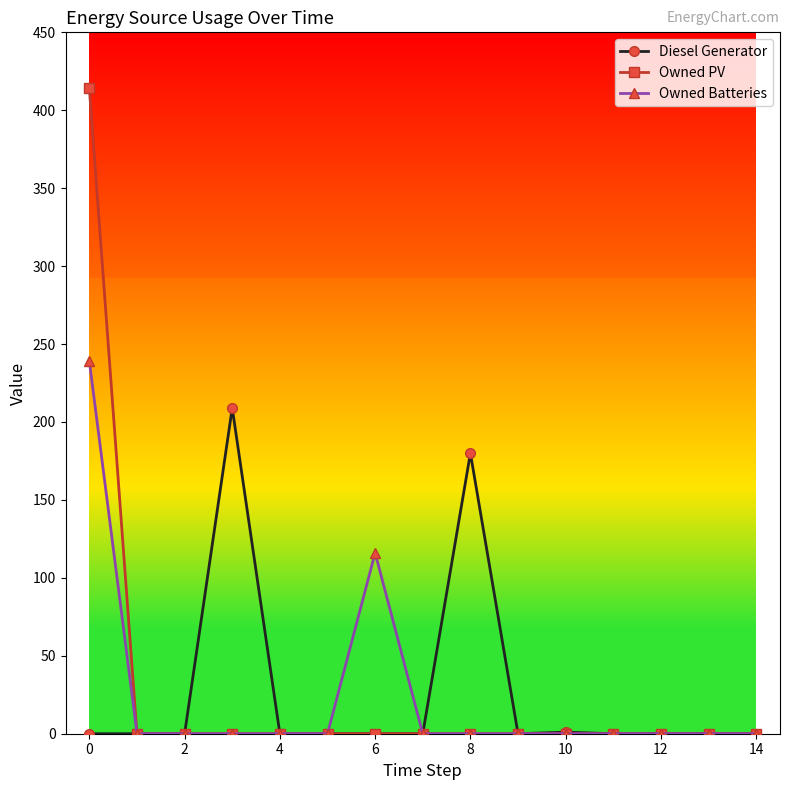

Does the chart display data point markers on the line(s)?

Yes